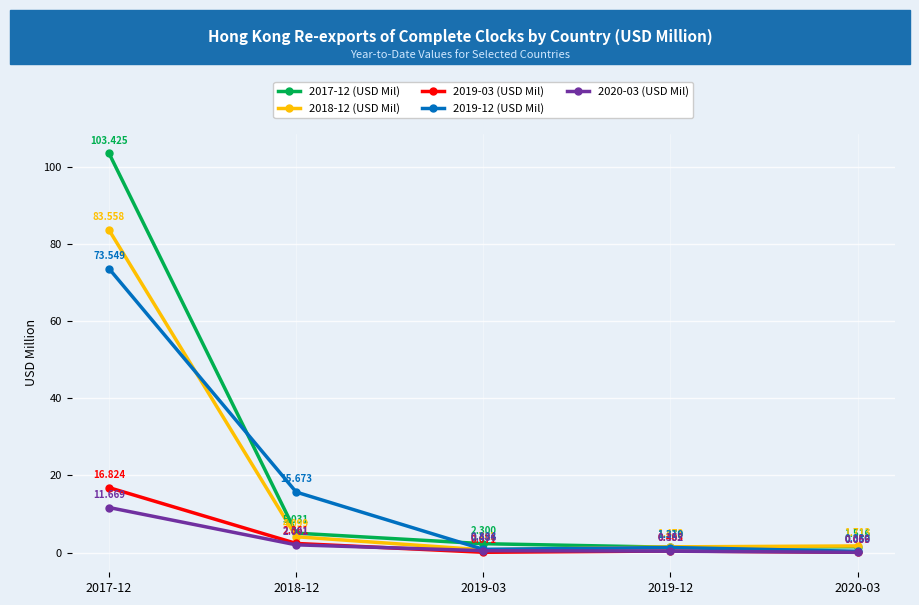

What position from the left is 2018-12?

2